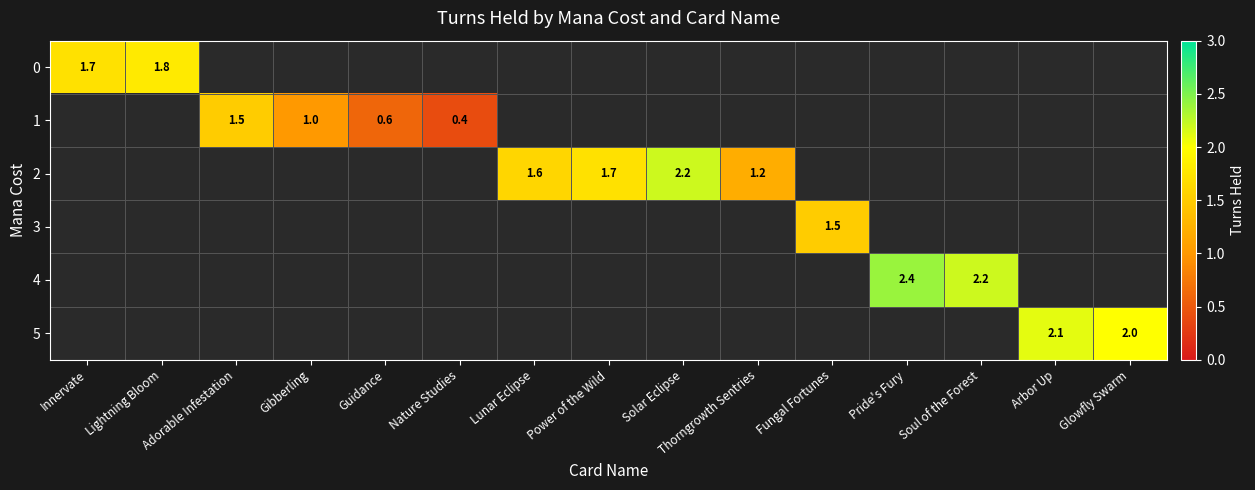

True or false: 1 has a value of 1.5 at Adorable Infestation.

True